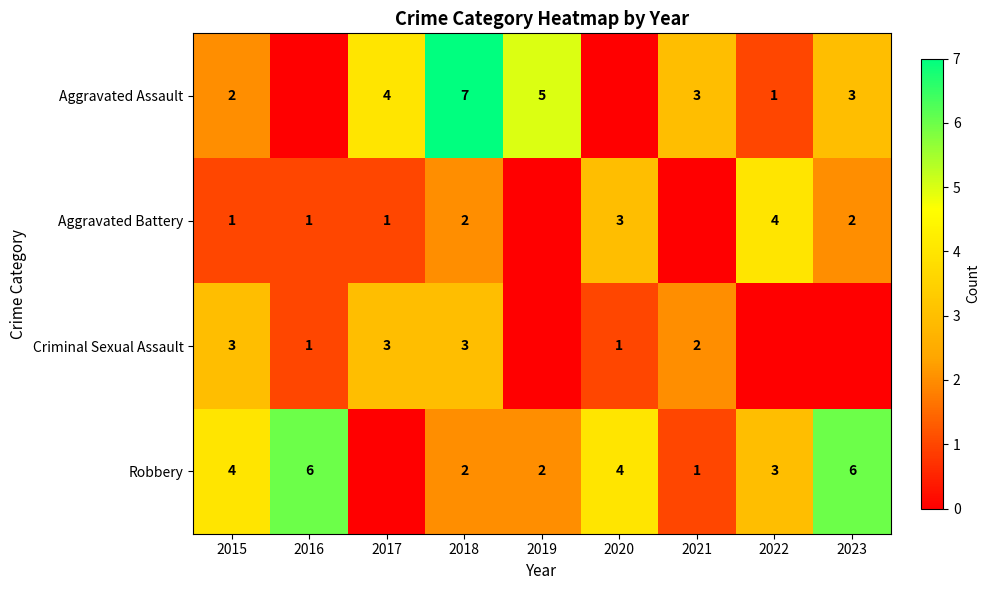

What is the total value across all series at 2016?

8